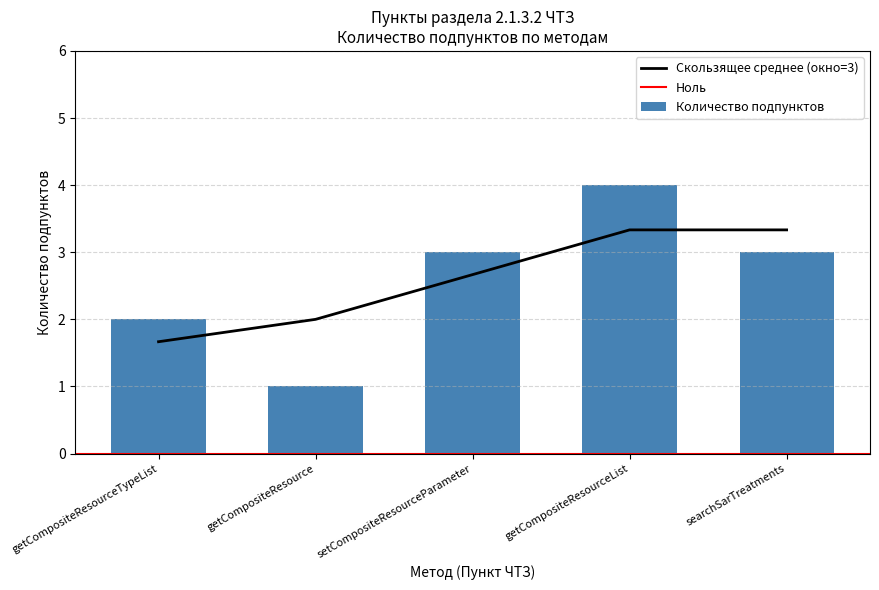

List the labels in order of value, largest first.

getCompositeResourceList, setCompositeResourceParameter, searchSarTreatments, getCompositeResourceTypeList, getCompositeResource